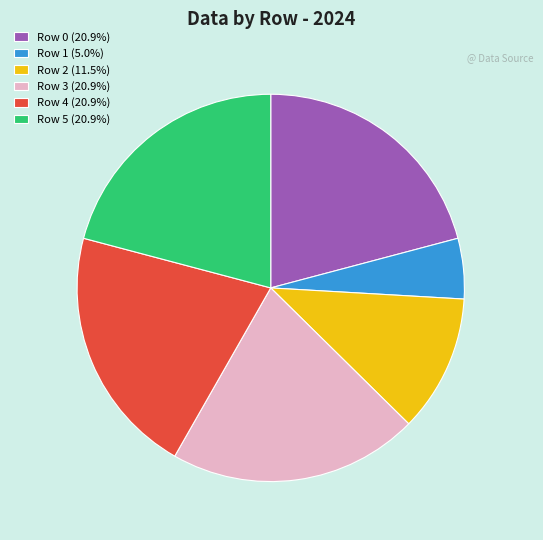

Is Row 2 (11.5%) the majority of the pie?

No